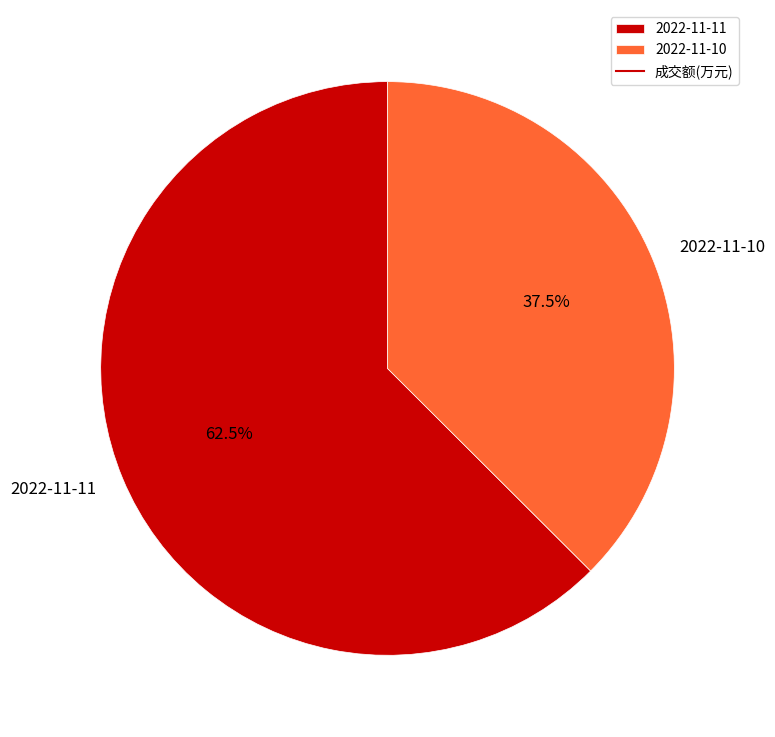

The 2022-11-11 slice represents 48% of the pie. True or false?

False